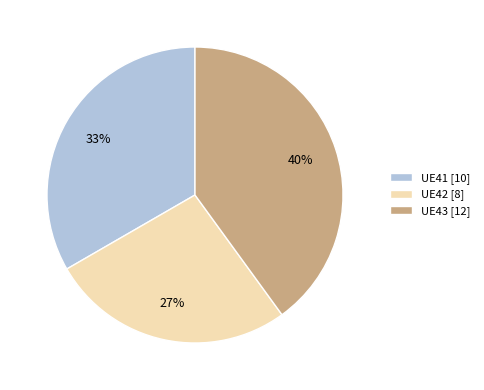

Between UE41 [10] and UE43 [12], which is larger?

UE43 [12]